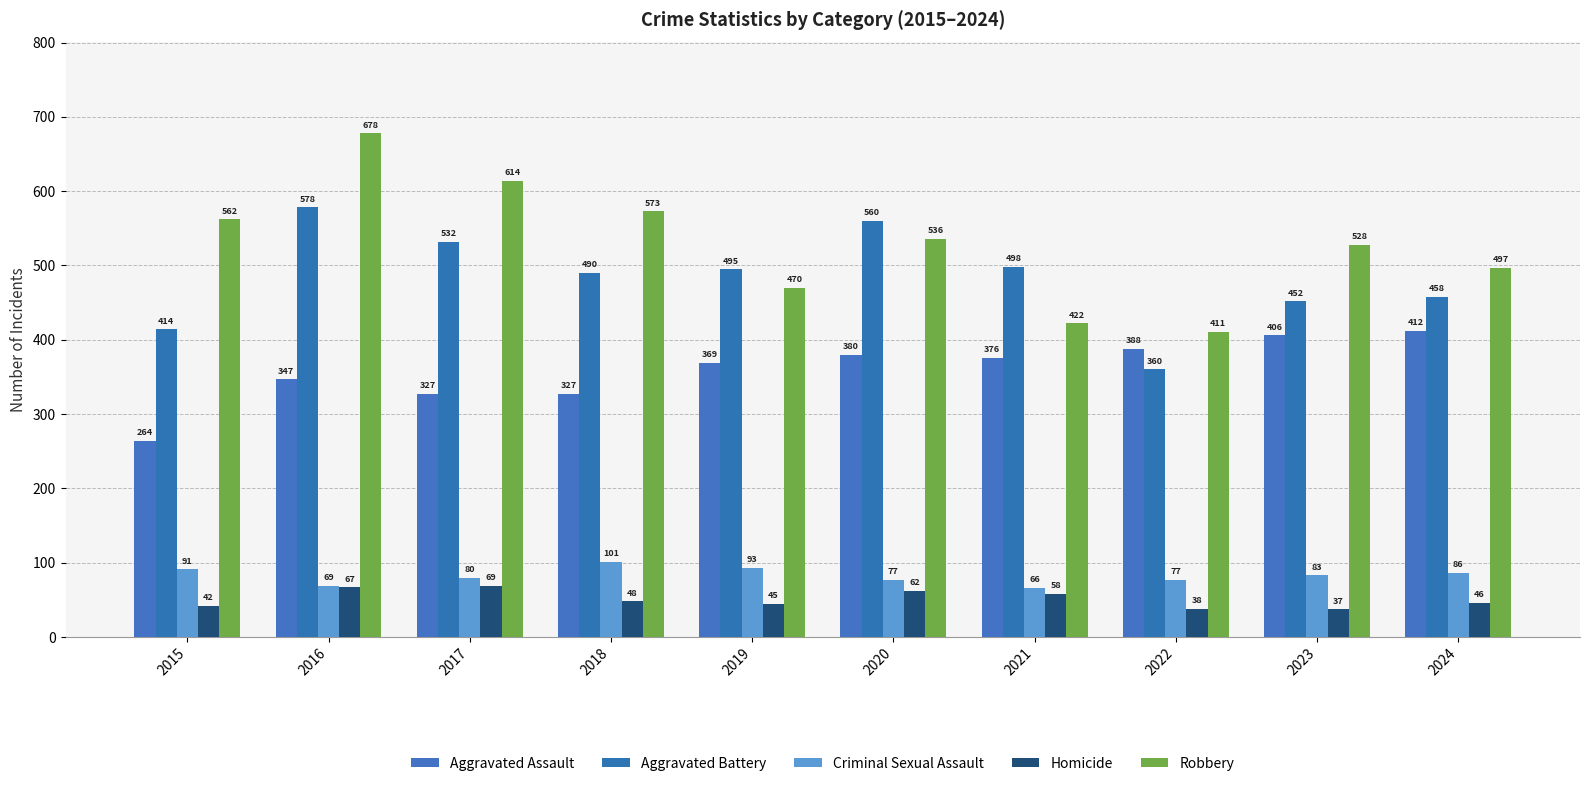

At which label does Robbery first exceed 536?

2015